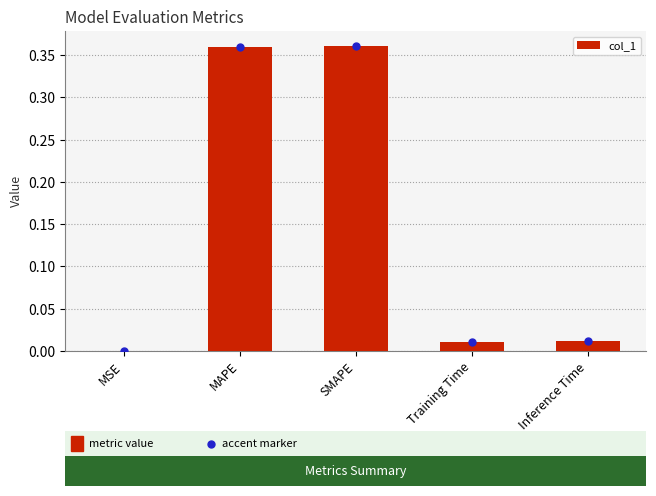

What is the sum of all values?

0.7